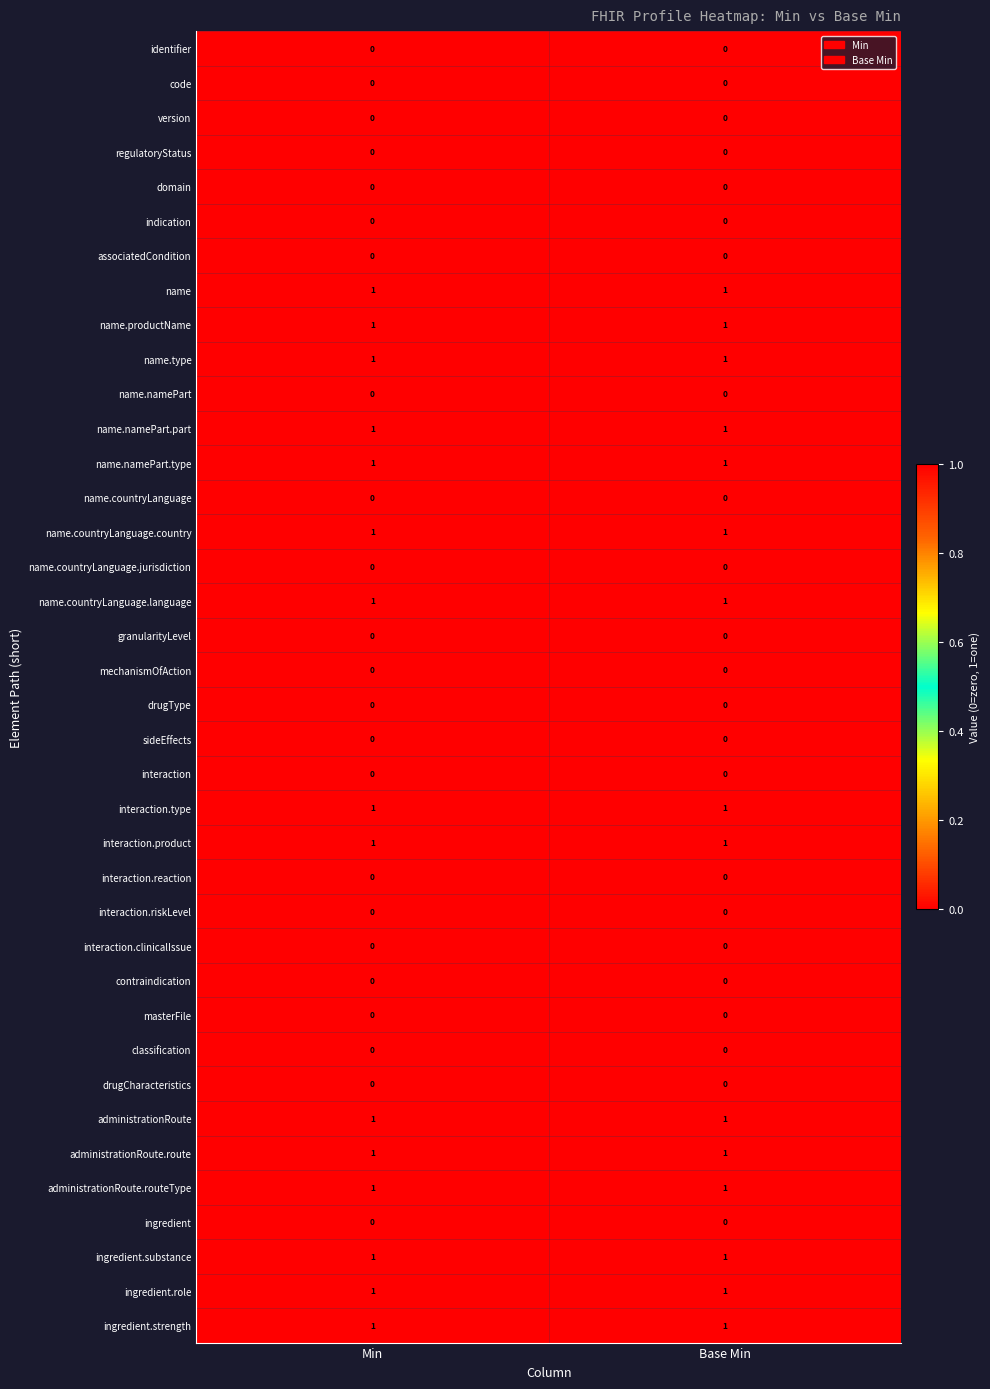

Is the value of indication at Min greater than the value of name.namePart.type at Base Min?

No